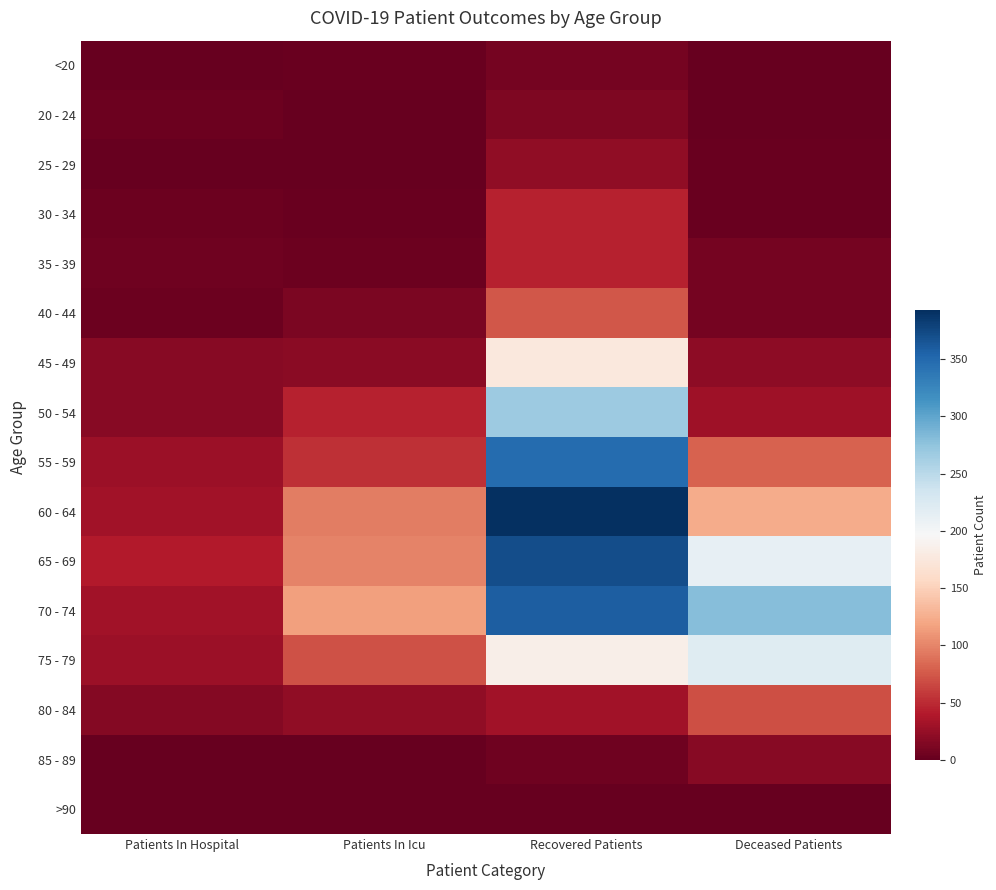

What is the difference between the second highest and minimum values in the 20 - 24 series?

4